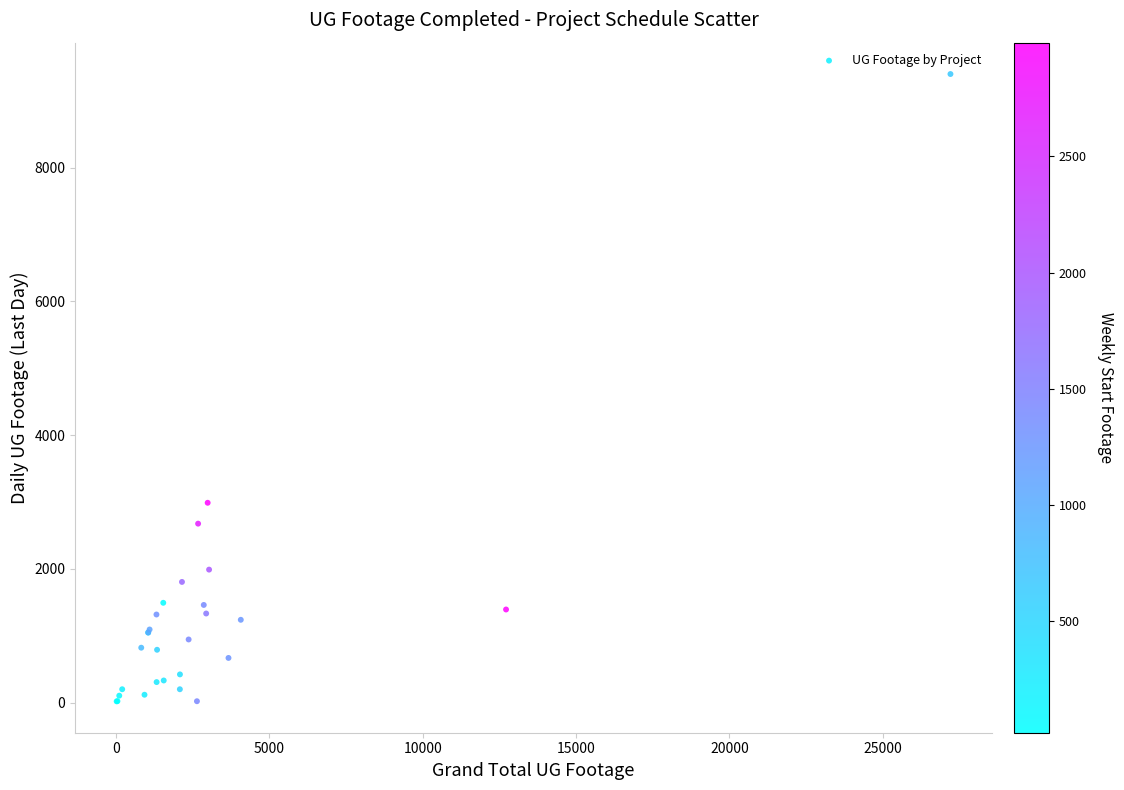

What Y value in the scatter plot is closest to 4709?

2989